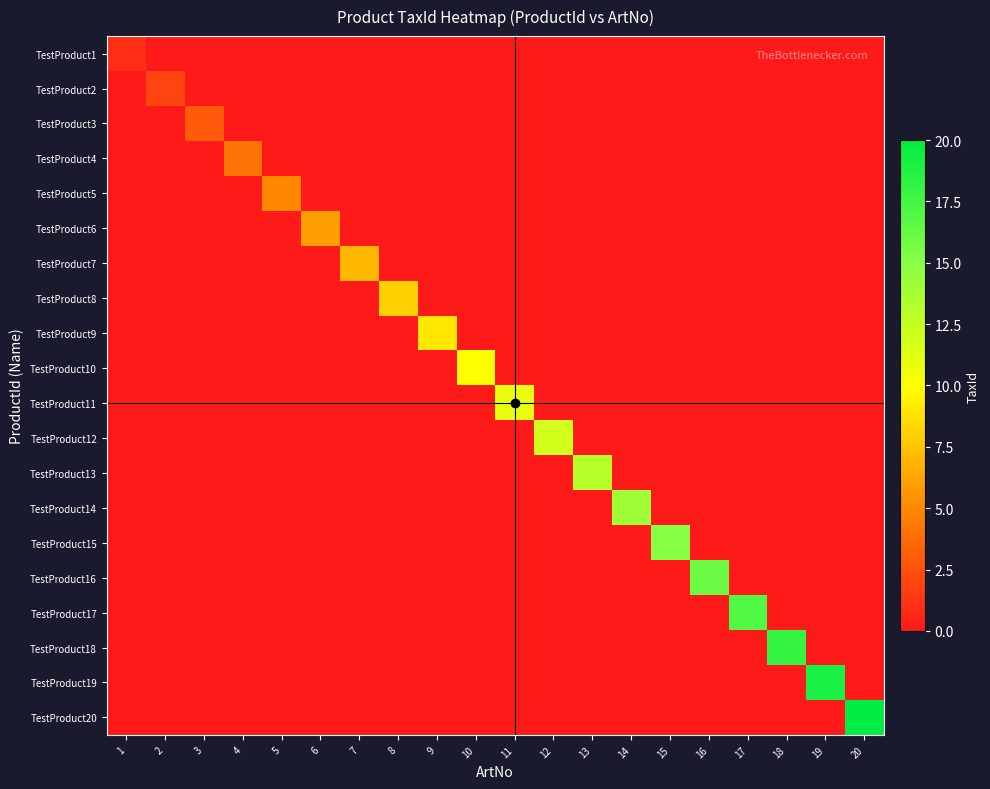

Count the number of categories in the chart.

20